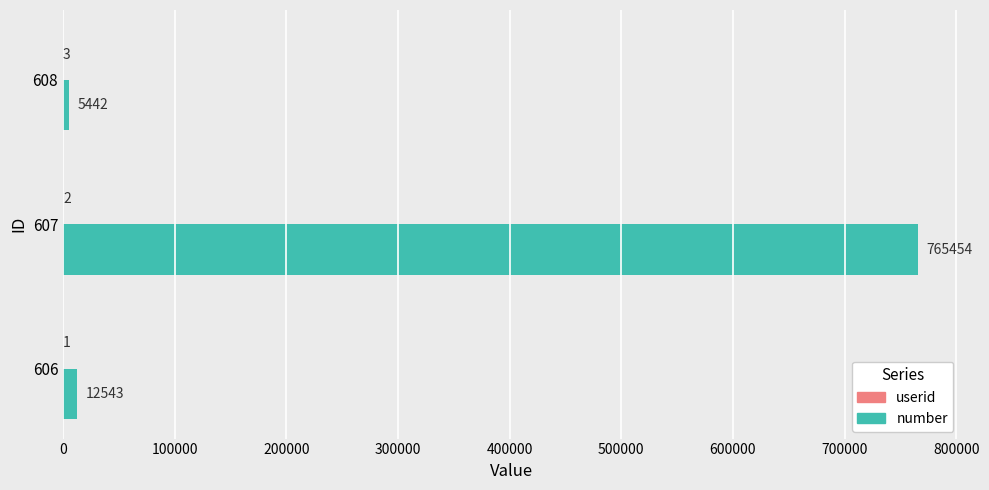

How many distinct data groups are displayed?

2